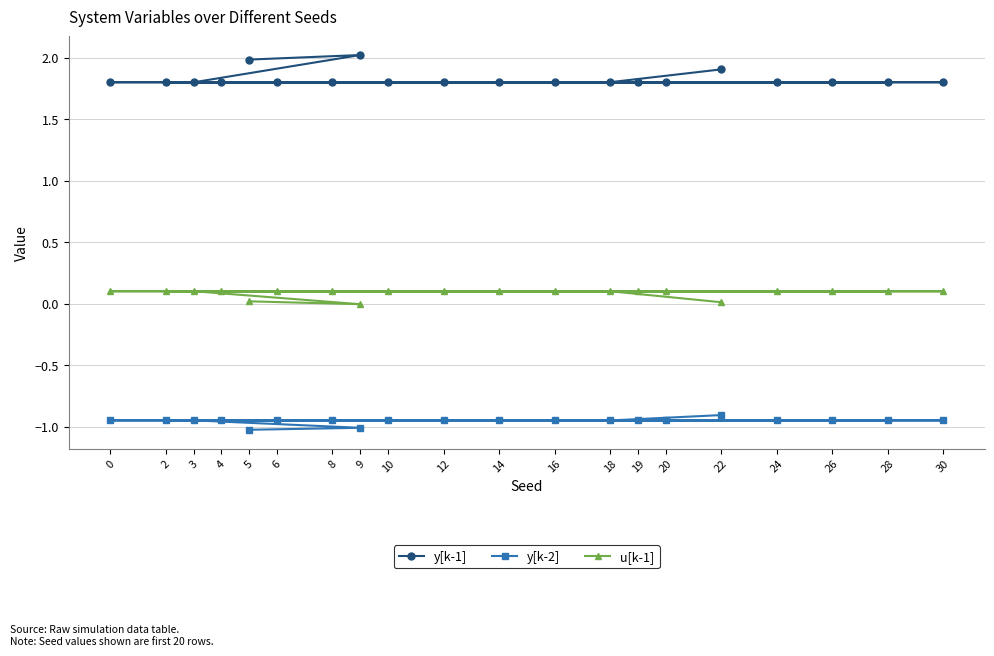

What is the difference between the highest and lowest values at 5?

3.0